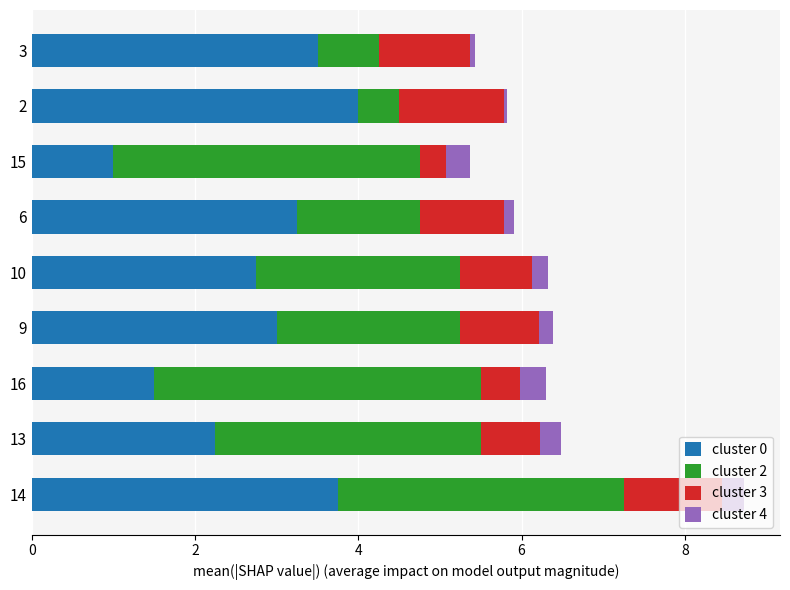

What is the difference between the maximum and minimum values in the cluster 0 series?

3.0